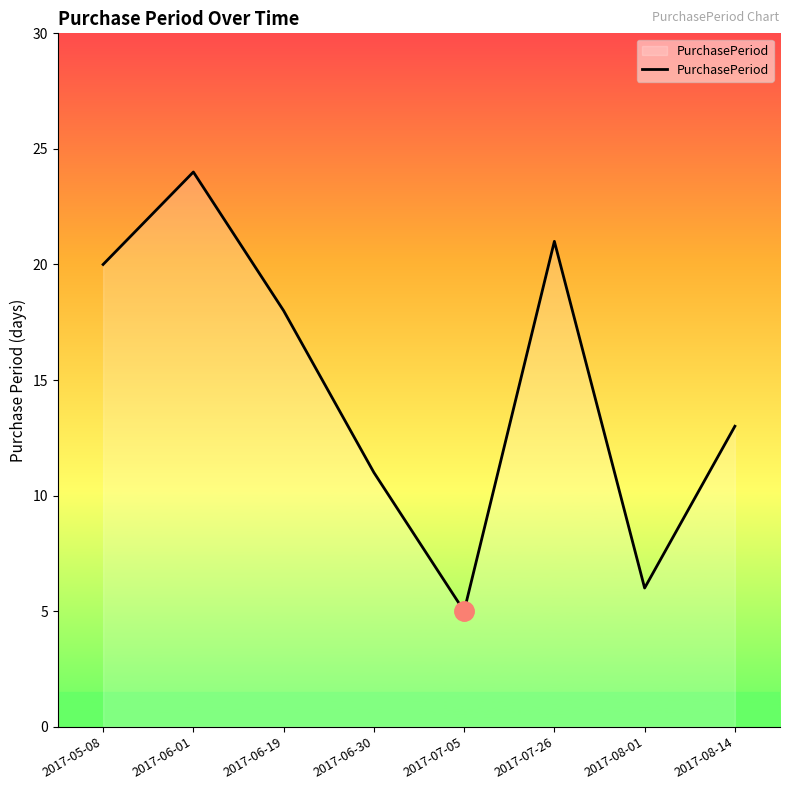

Reading left to right, what are all the values shown in this chart?

20	24	18	11	5	21	6	13